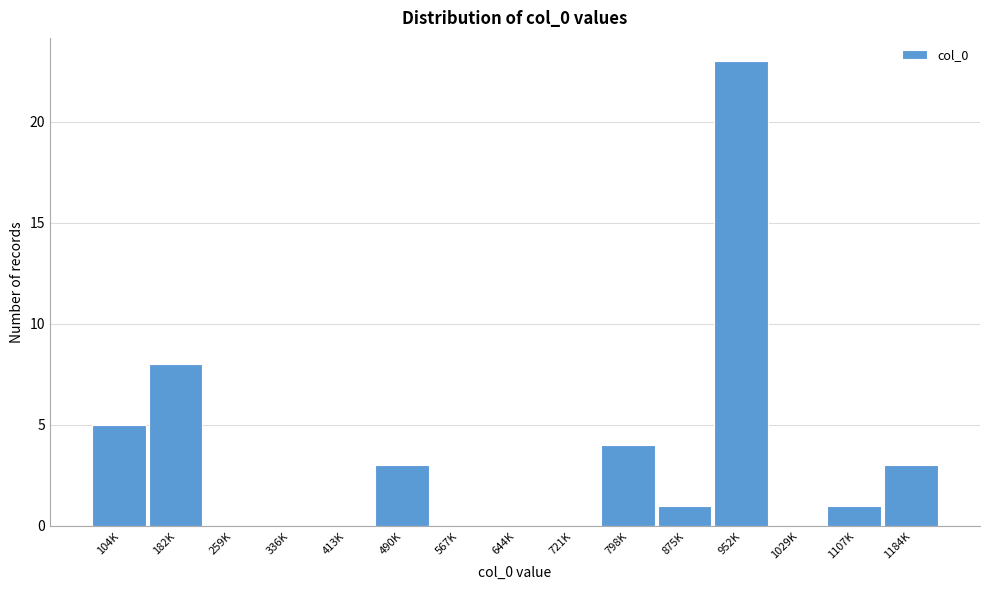

Reading left to right, extract all data points from this chart.

104K=5	182K=8	259K=0	336K=0	413K=0	490K=3	567K=0	644K=0	721K=0	798K=4	875K=1	952K=23	1029K=0	1107K=1	1184K=3